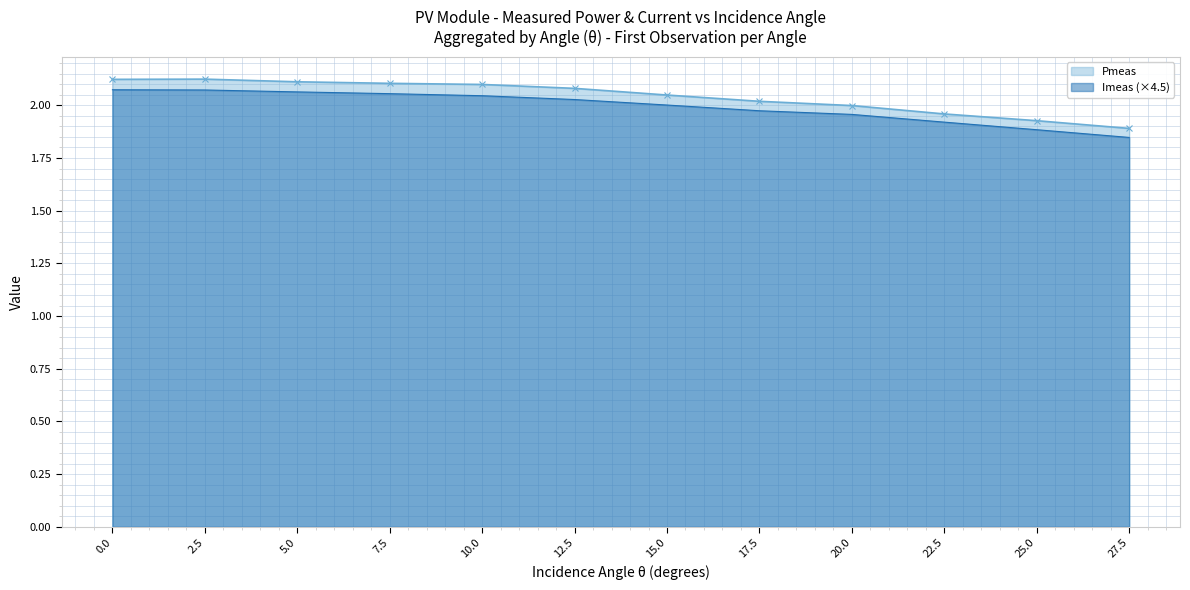

True or false: Imeas and Pmeas cross at least once.

False